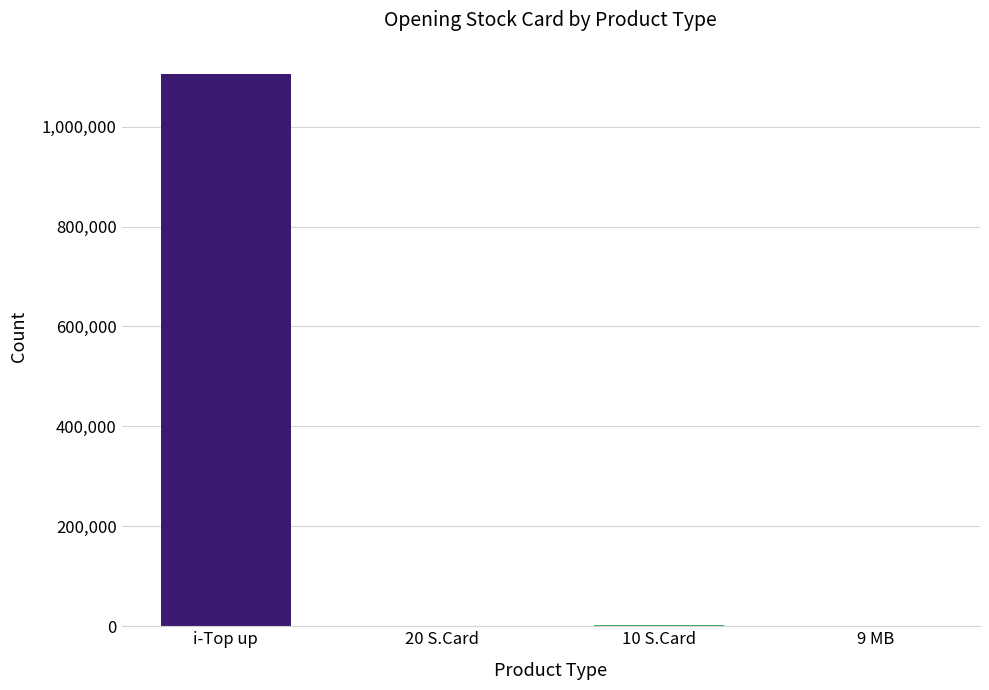

Which has a higher value, 10 S.Card or i-Top up?

i-Top up